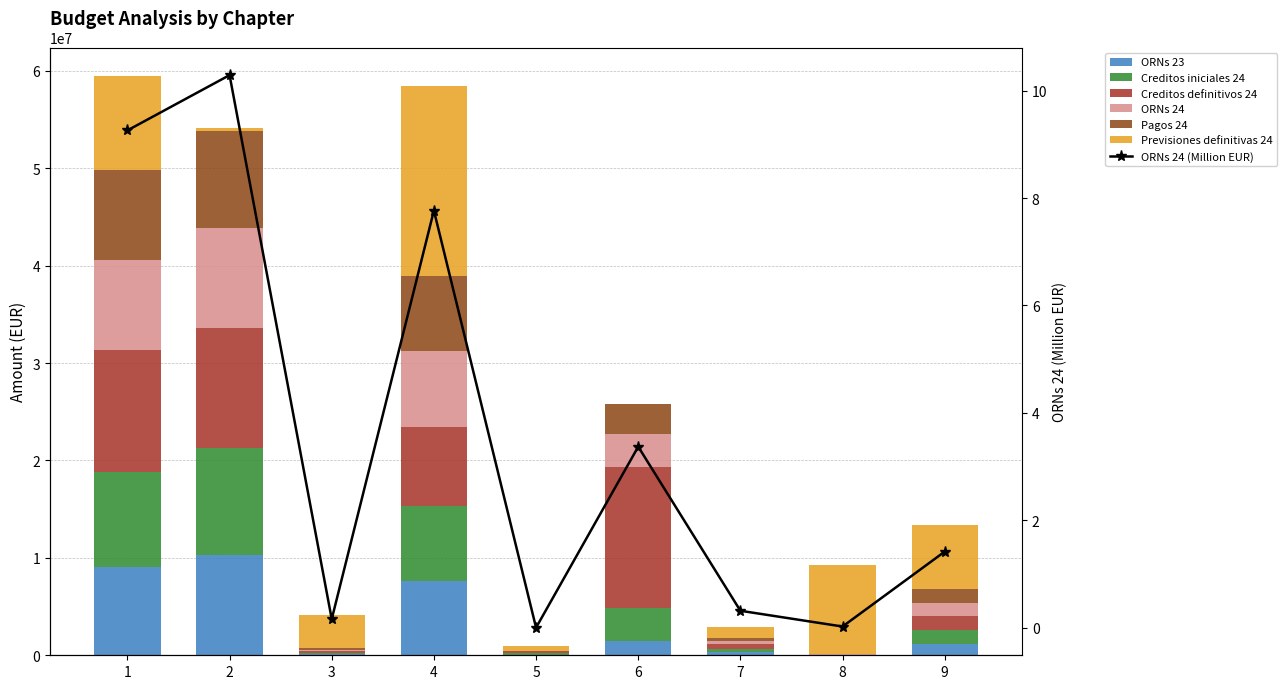

What is the difference between the second highest and second lowest values in the ORNs 23 series?

9007539.1